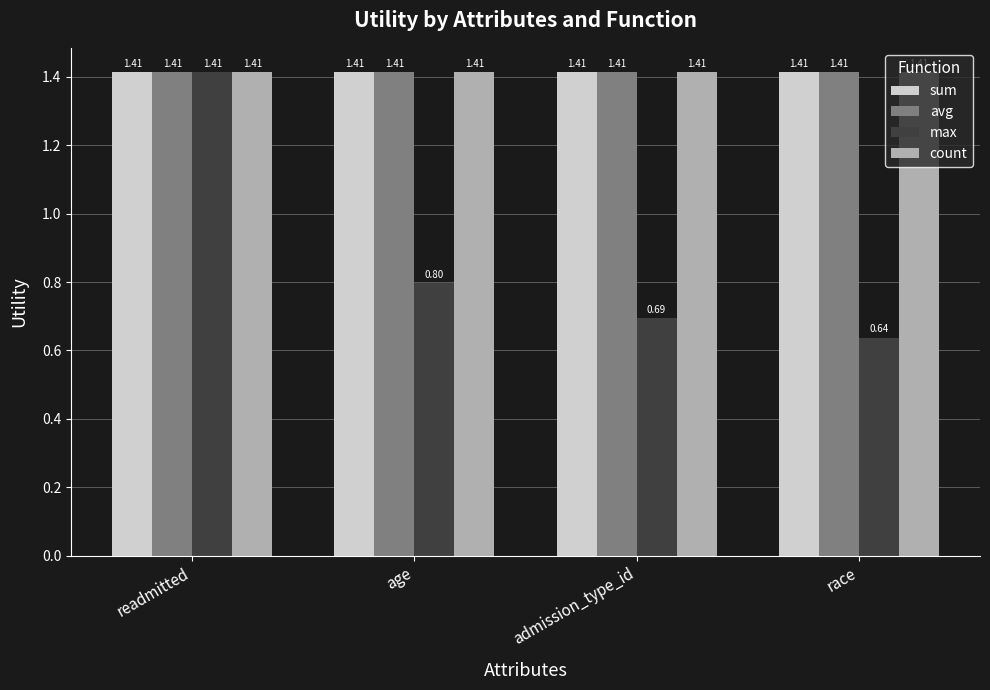

At which category does the chart reach its minimum across all series?

race